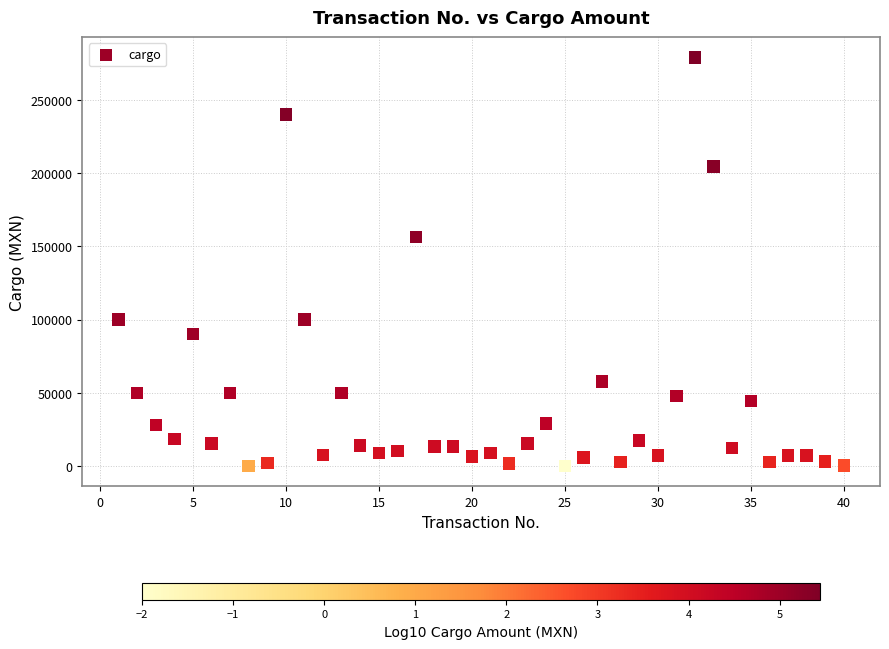

What is the range of Y values (max minus min)?

279000.0